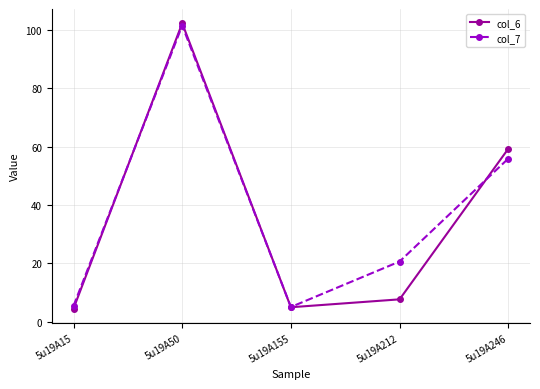

True or false: col_7 has more than 0 interior local peaks.

True